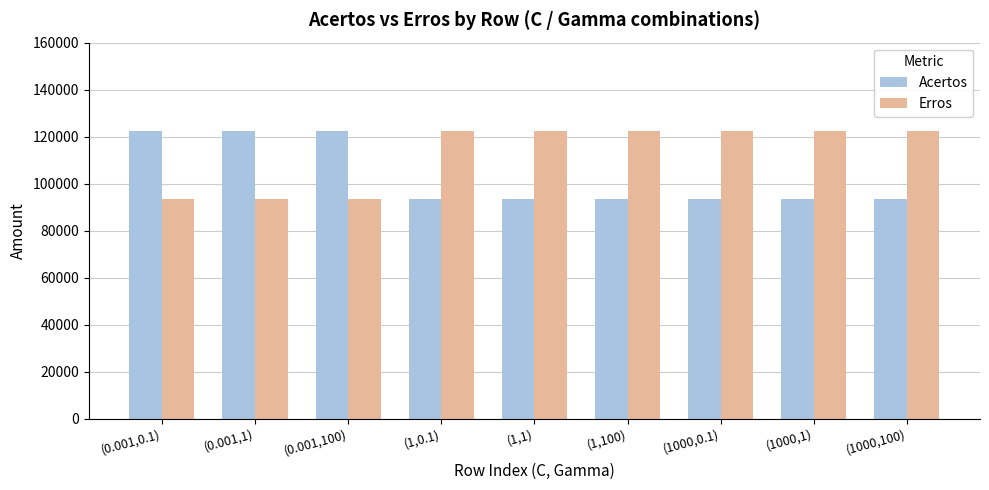

What is the value of the Erros bar at the 1st from the left?

93338